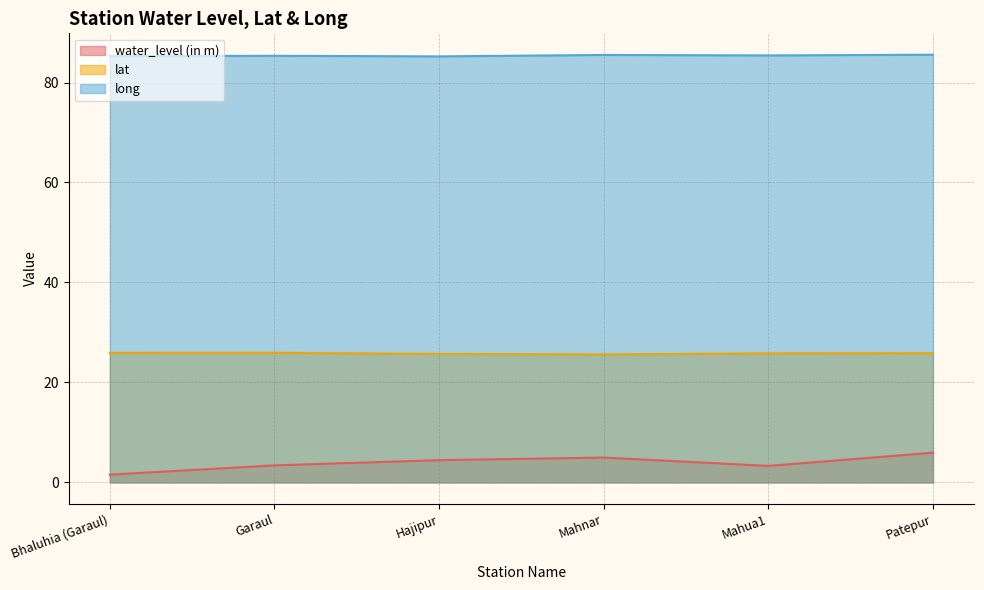

List the labels in order of long value, smallest first.

Hajipur, Bhaluhia (Garaul), Garaul, Mahua1, Mahnar, Patepur